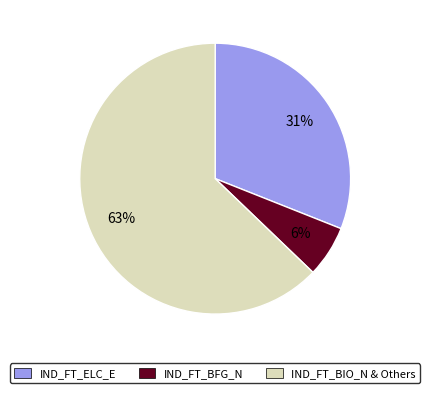

What percentage is the IND_FT_ELC_E slice, to the nearest percent?

31%